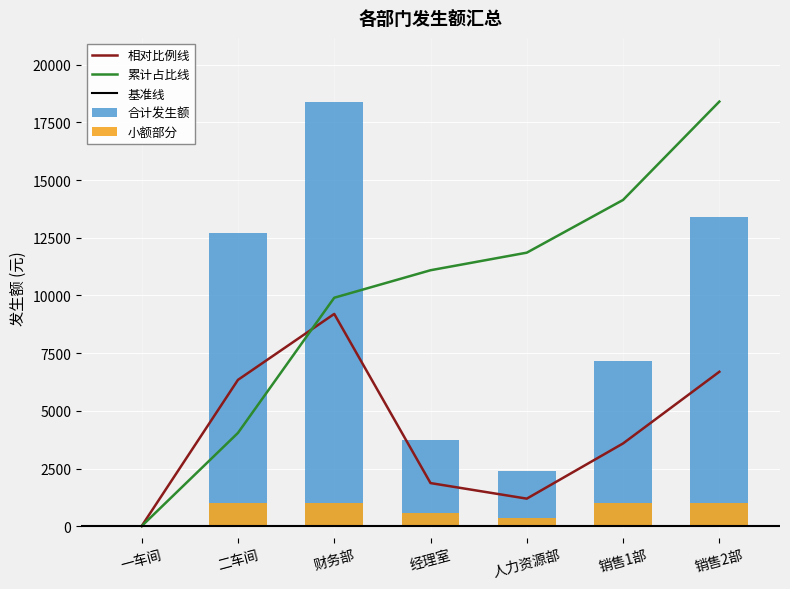

Which category has the highest value in the 相对比例线 series?

财务部